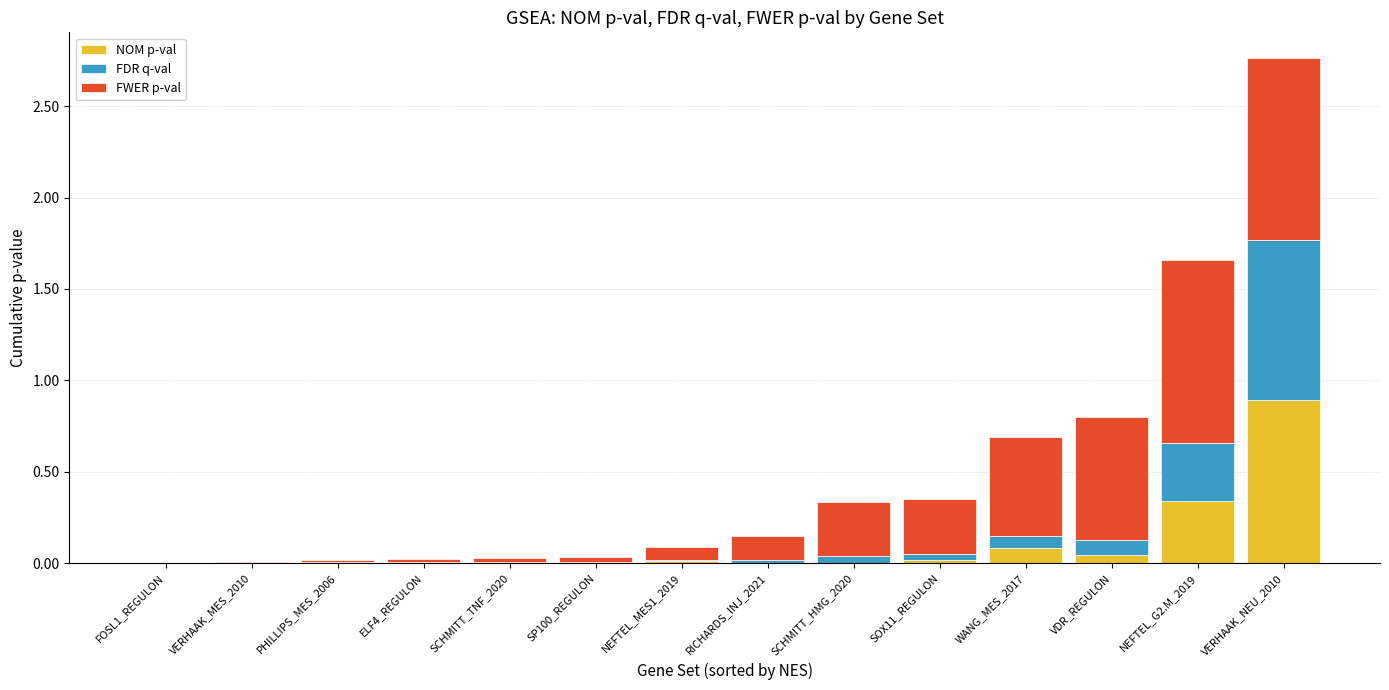

What is the maximum value for NOM p-val?

0.9